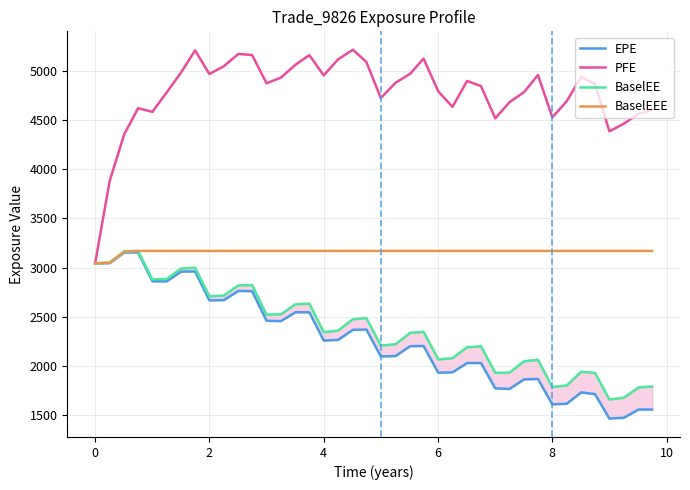

What is the highest value of the PFE series?

5213.9